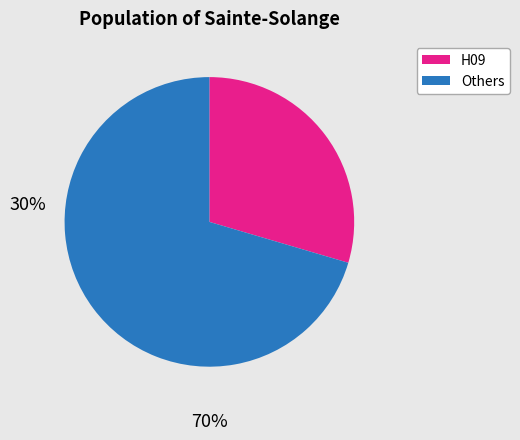

Is the sum of Others and H09 greater than half?

Yes